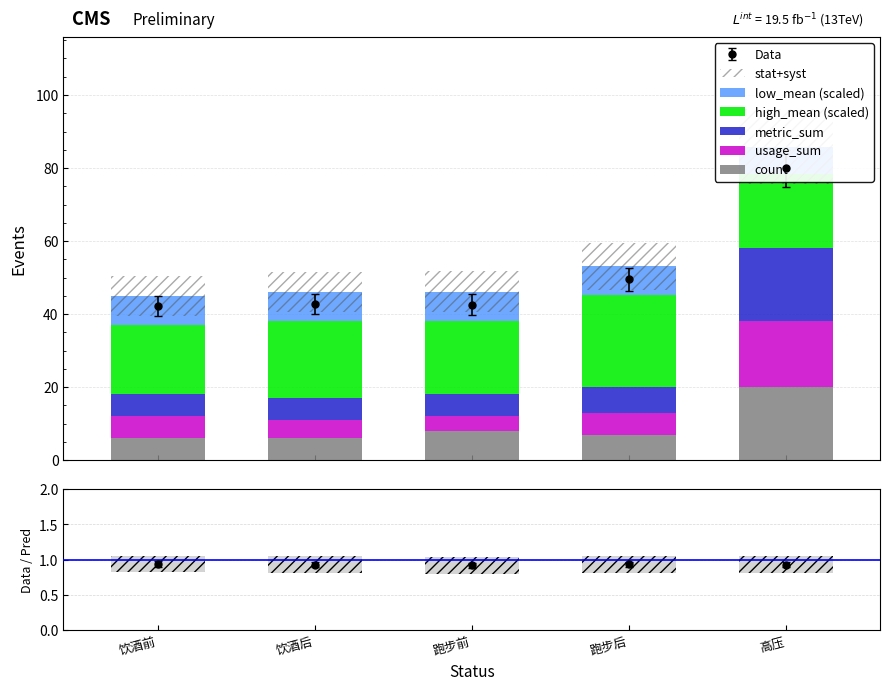

At 饮酒后, list the series in order from largest to smallest.

high_mean (scaled), low_mean (scaled), count, metric_sum, usage_sum